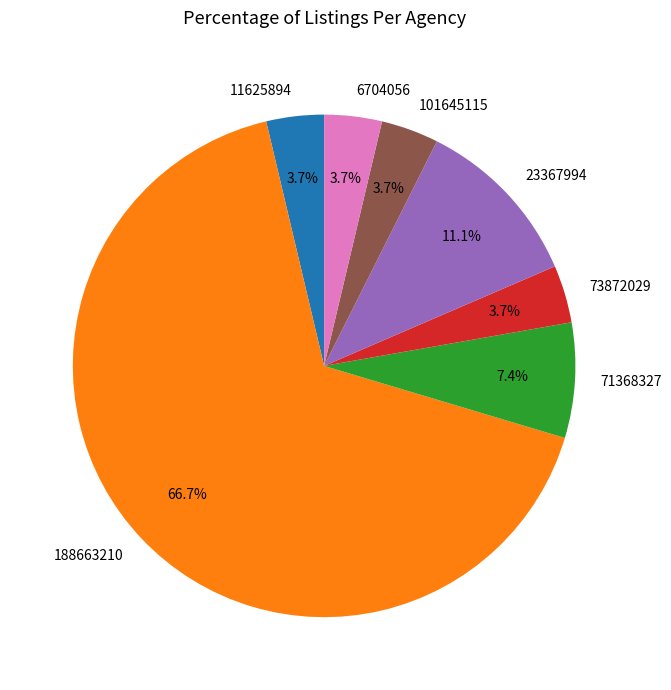

To the nearest percent, what is the difference between the largest and smallest slice percentages?

63%